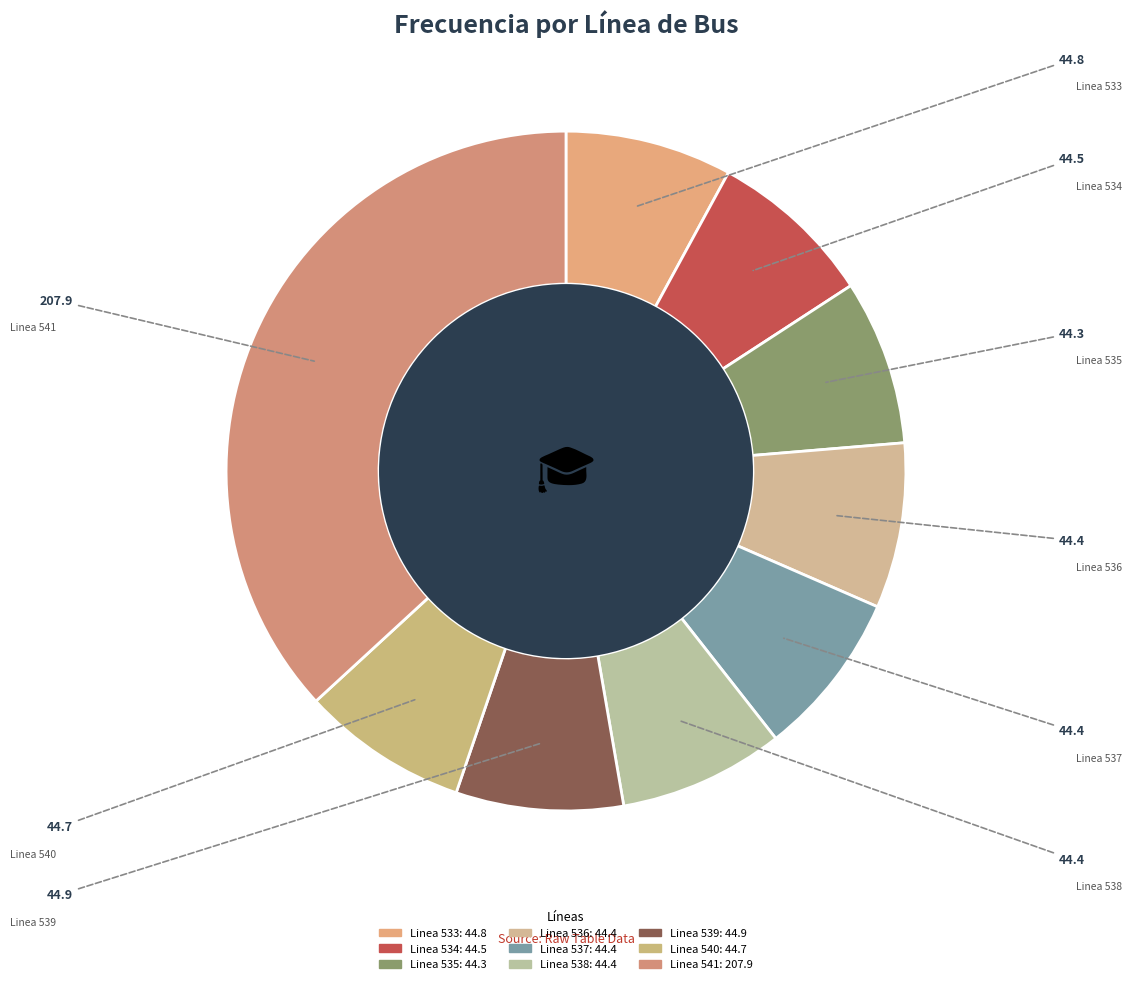

How many segments does this pie chart have?

9